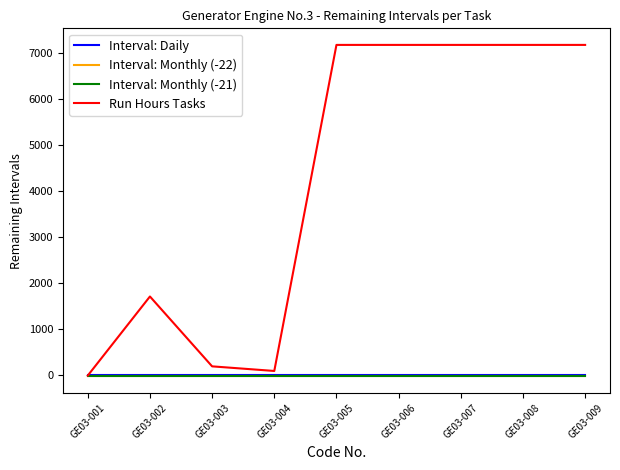

Which series has the largest range (max minus min)?

Run Hours Tasks